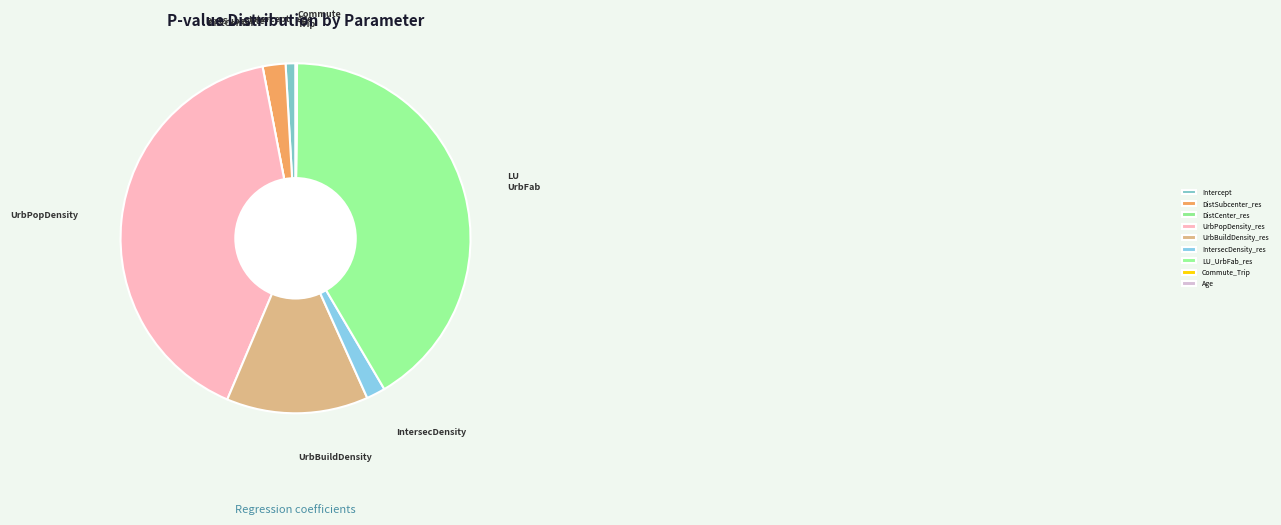

How many slices are in this pie chart?

9